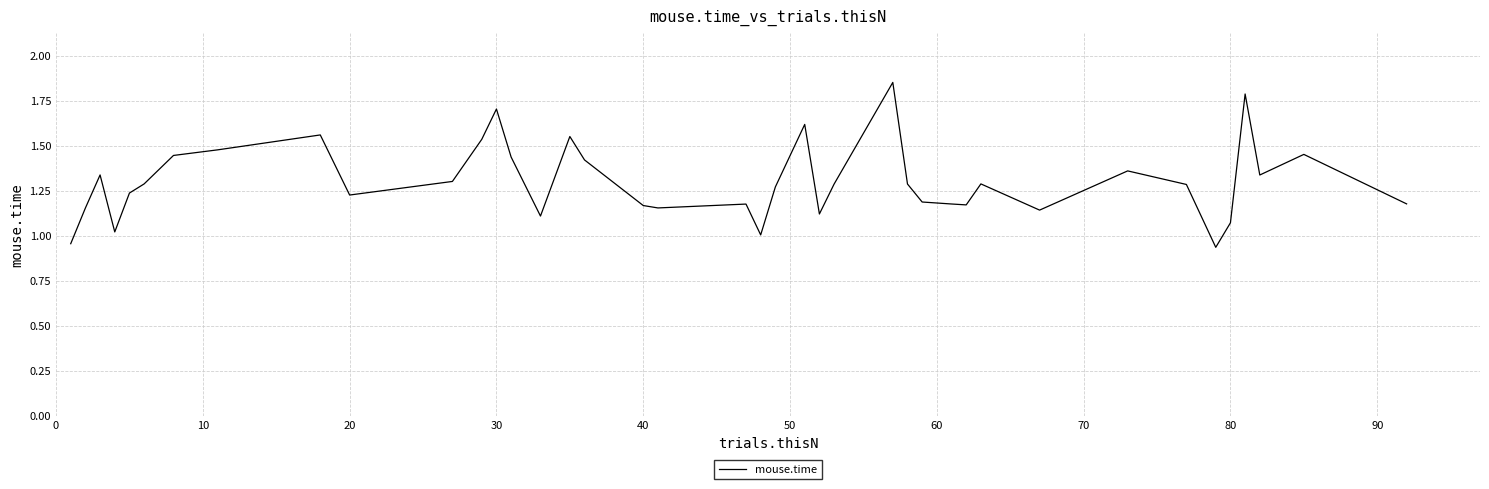

What is the value of the 5th point from the left?

1.2